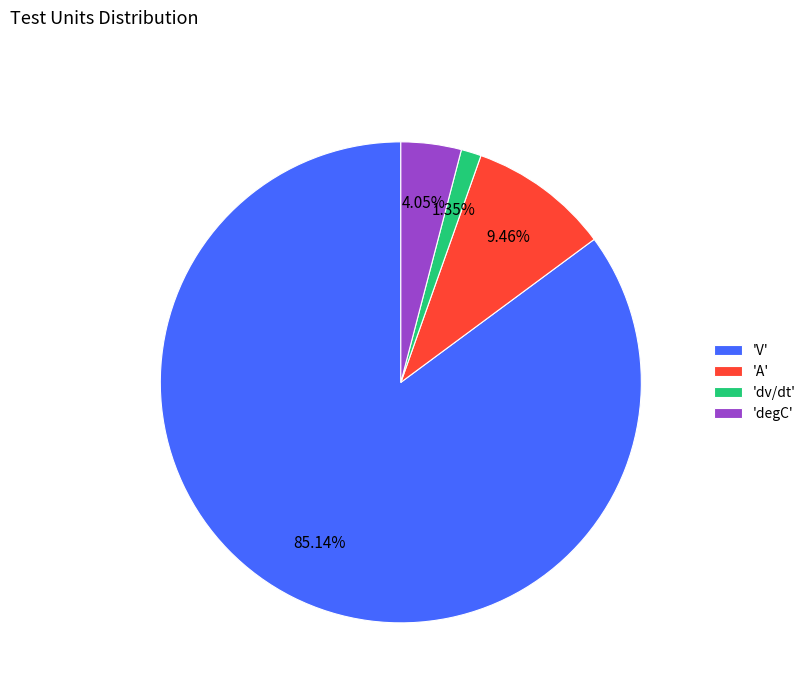

Does any single category account for the majority?

Yes